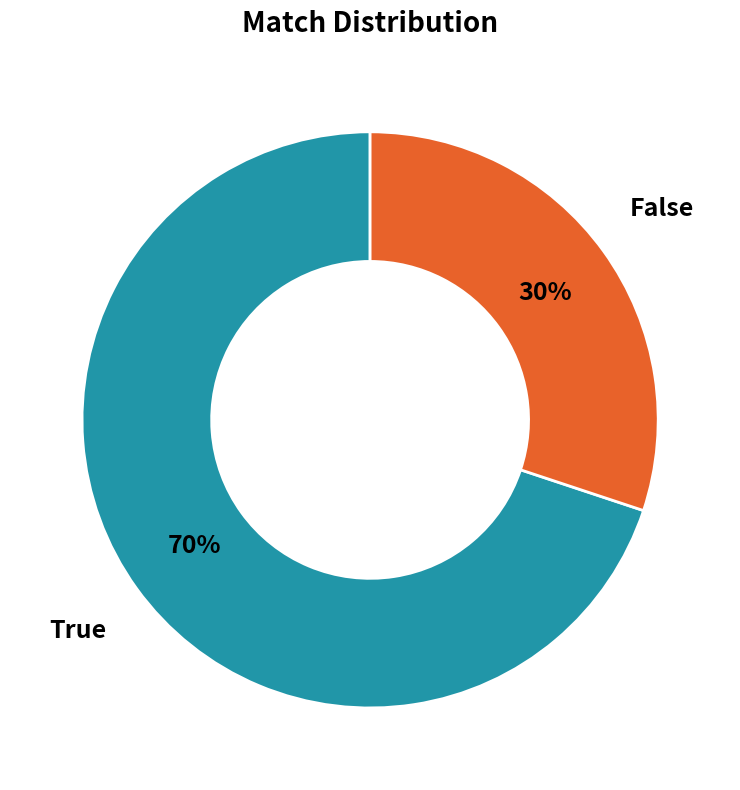

Is the sum of False and True greater than half?

Yes